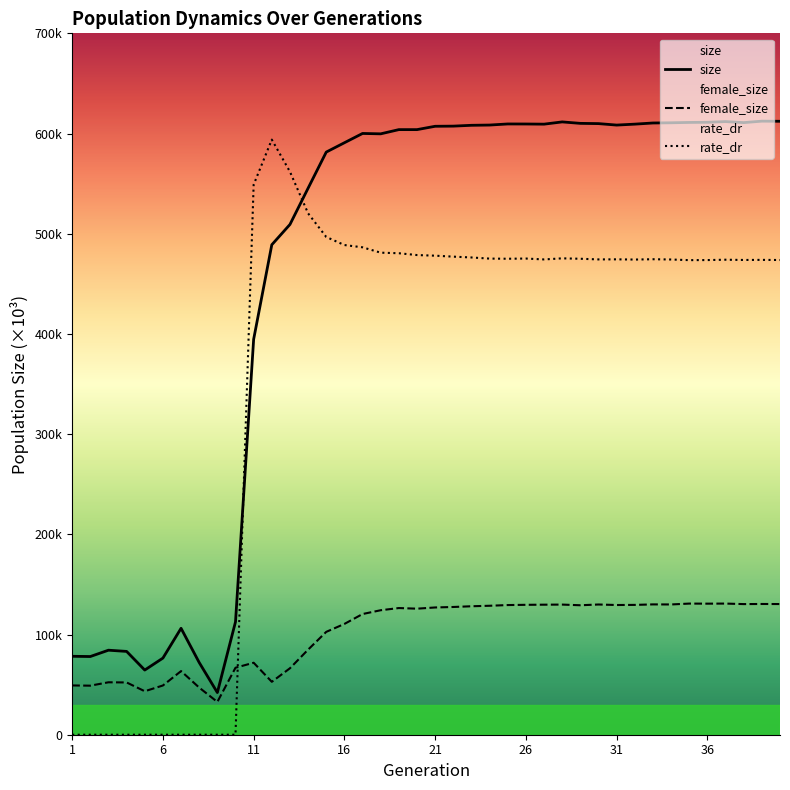

What are all the series names shown in the legend?

size, female_size, rate_dr